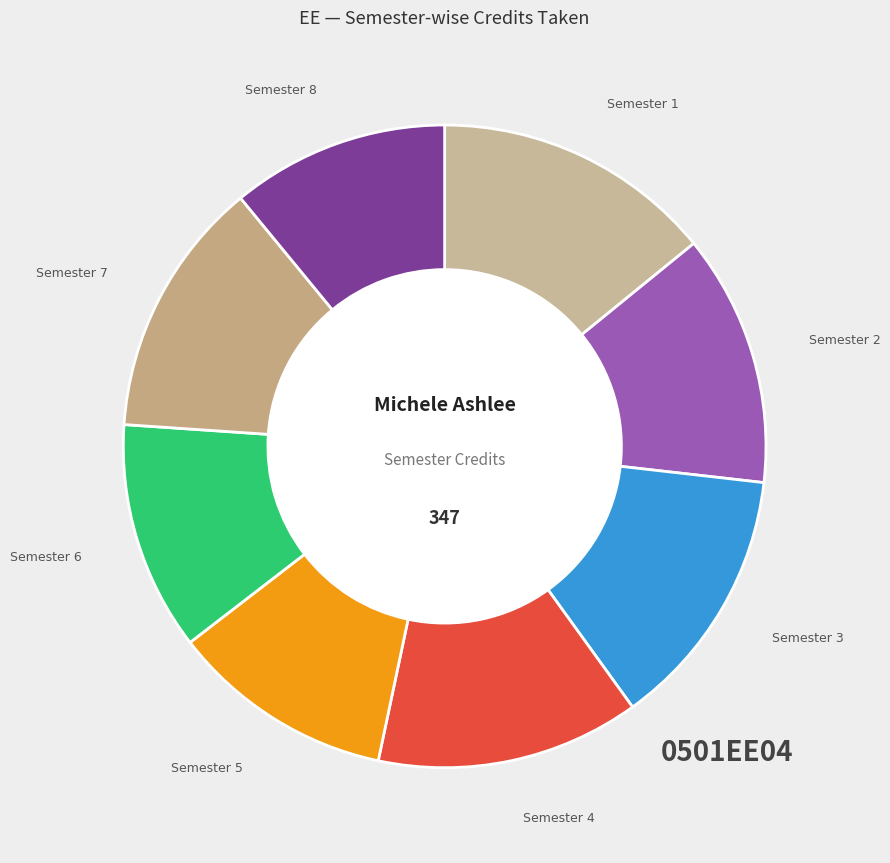

Approximately how many times larger is the value at Semester 5 compared to Semester 6?

1.0